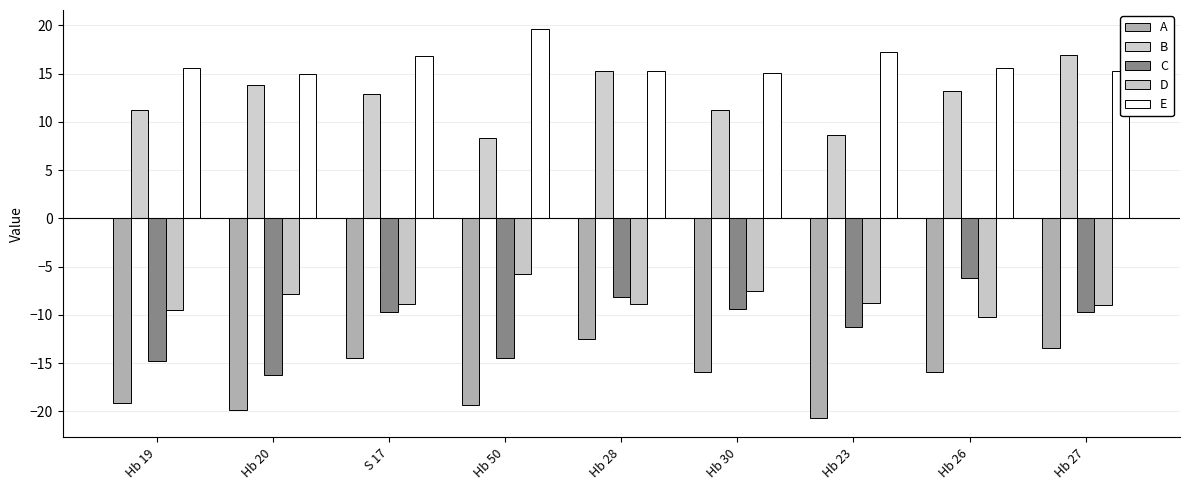

What is the label of the 9th bar from the right?

Hb 19